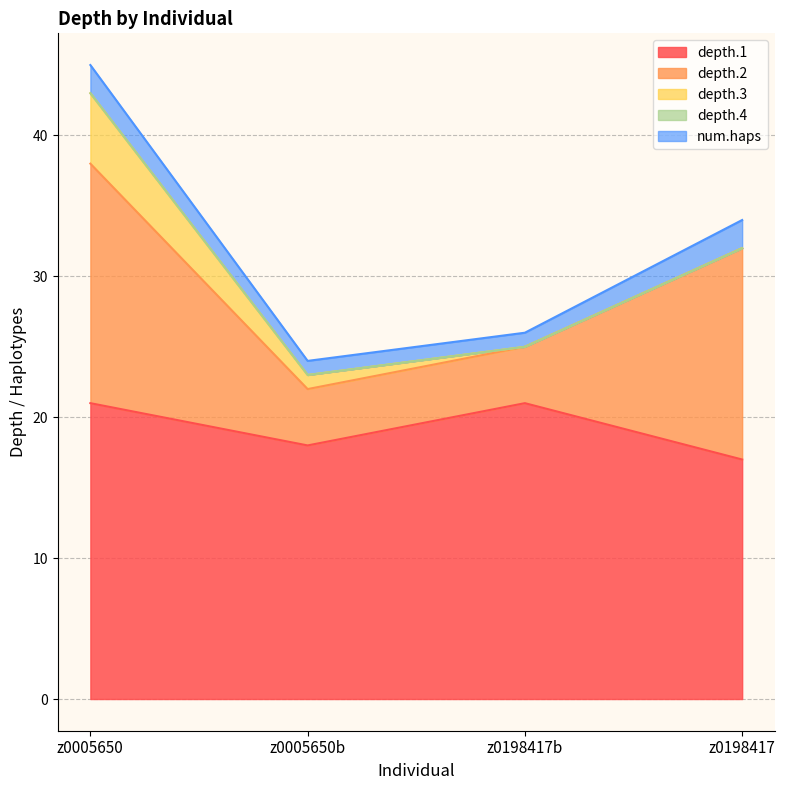

Reading left to right, extract all data points from this chart.

depth.1: z0005650=21	z0005650b=18	z0198417b=21	z0198417=17
depth.2: z0005650=17	z0005650b=4	z0198417b=4	z0198417=15
depth.3: z0005650=5	z0005650b=1	z0198417b=0	z0198417=0
depth.4: z0005650=0	z0005650b=0	z0198417b=0	z0198417=0
num.haps: z0005650=2	z0005650b=1	z0198417b=1	z0198417=2